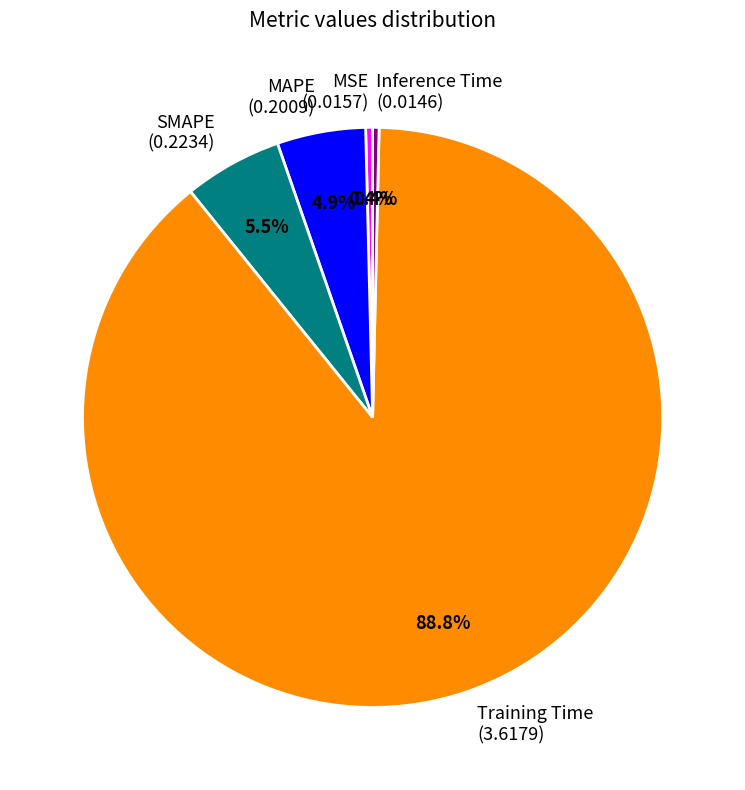

Does MAPE represent more than half of the total?

No